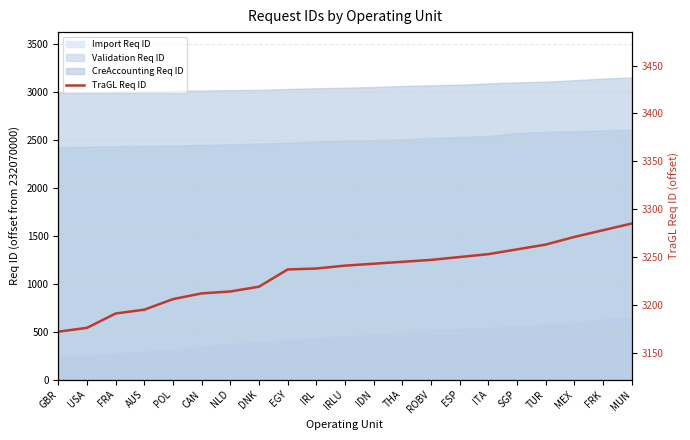

True or false: the data shows 2208 at SGP.

False